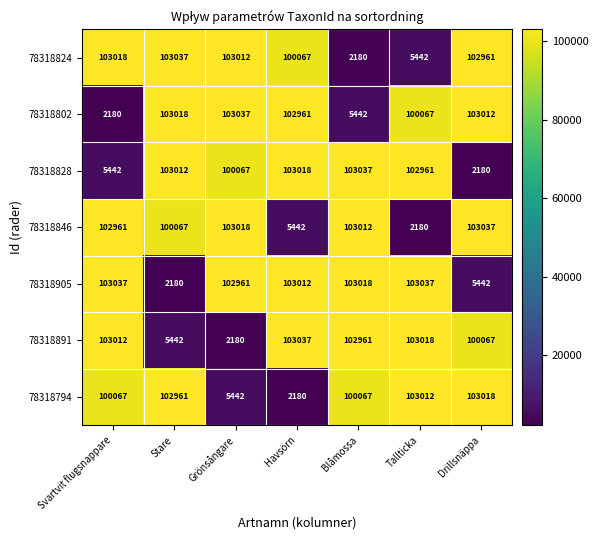

What is the sum of the 78318905 values at Tallticka and Havsörn?

206049